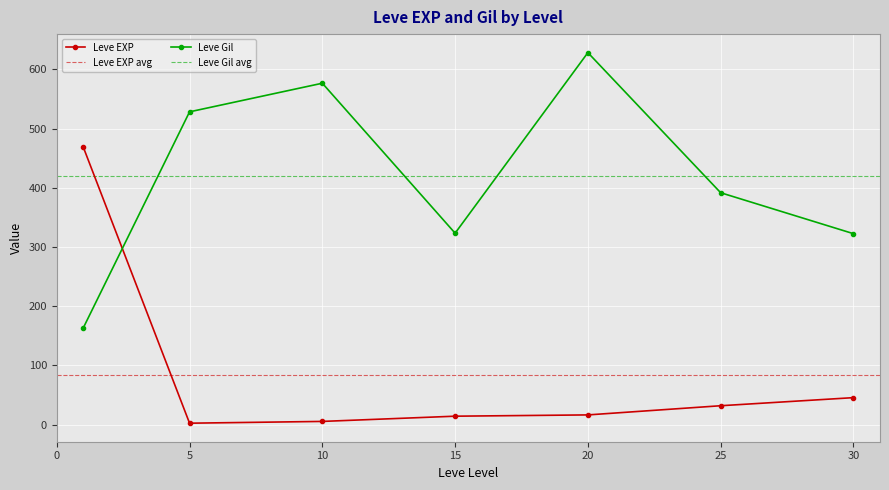

What is the highest value of the Leve Gil series?

628.3